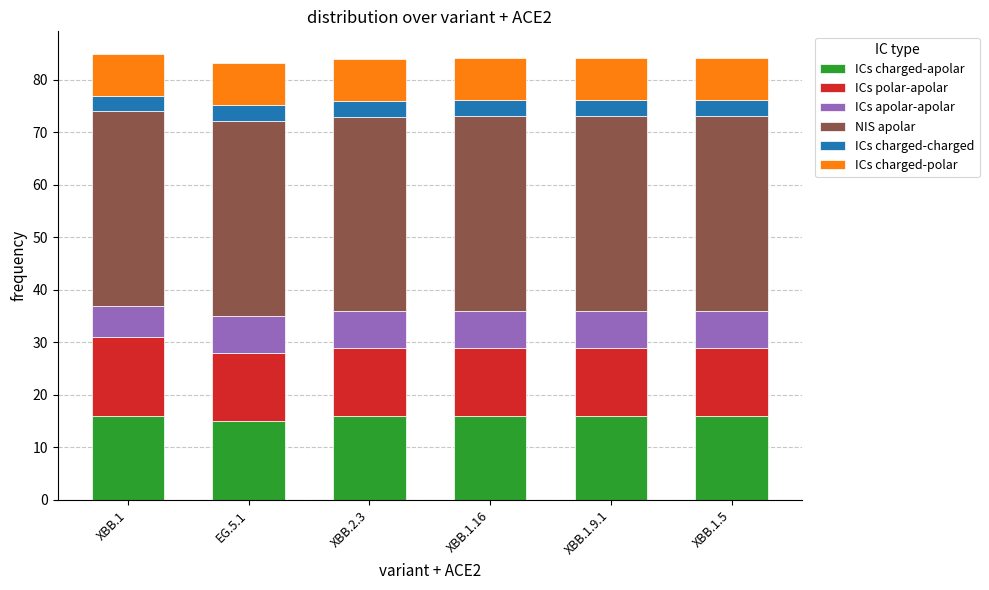

What is the total value across all series at XBB.1.5?

84.1